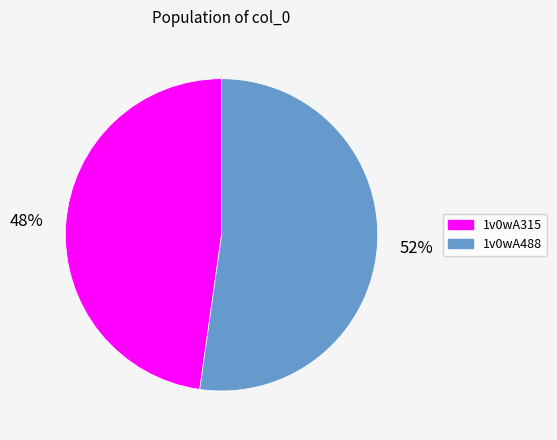

Do 1v0wA488 and 1v0wA315 together represent more than half of the pie?

Yes